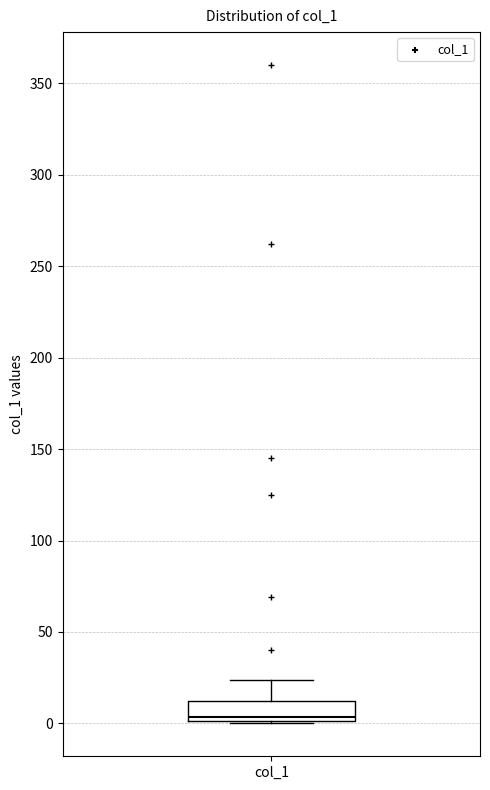

Read this box plot against the y-axis: the position of the median line, the range covered by the box, and the ends of both whiskers. The values are not printed on the chart, so give them approximately, as read against the axis.

median 5, box 0 to 10, whiskers 0 to 25